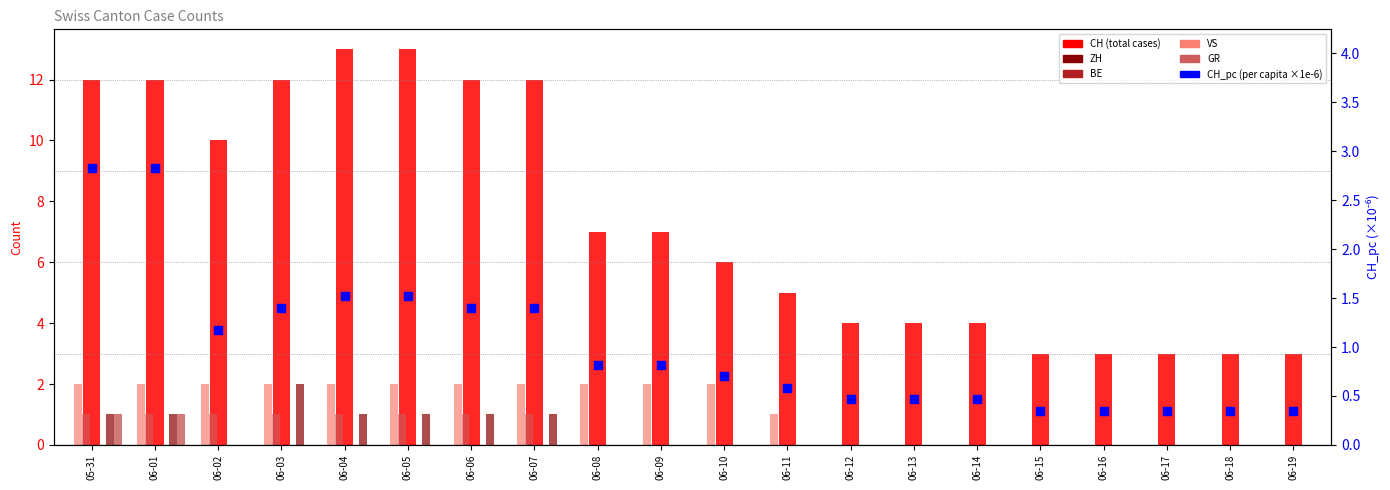

Which series has the largest total across all categories?

CH